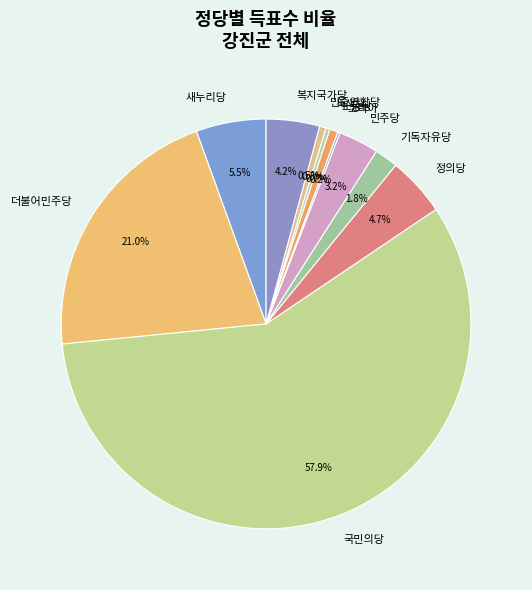

The 정의당 slice represents 5% of the pie. True or false?

True